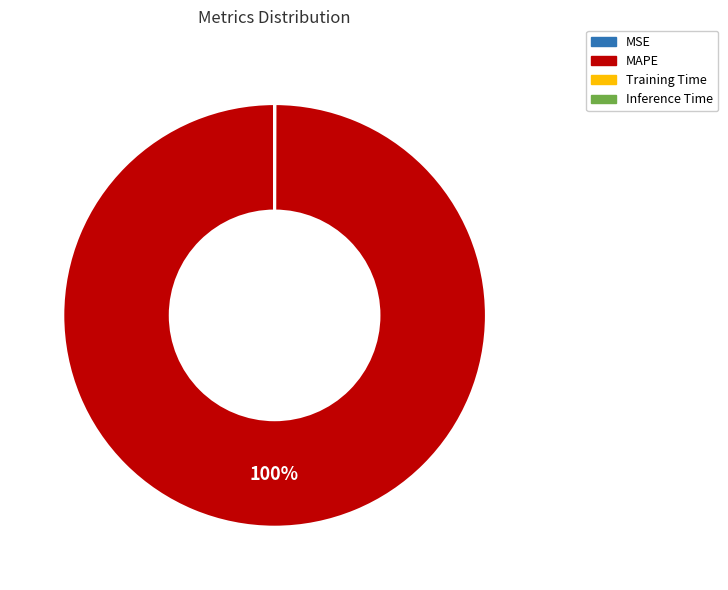

Is there a majority slice in this chart?

Yes